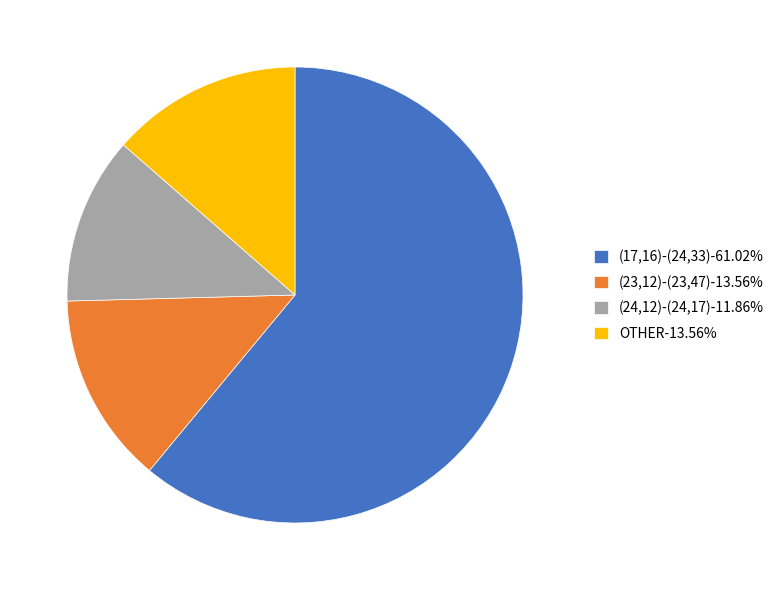

What is the ratio of the value at OTHER-13.56% to the value at (24,12)-(24,17)-11.86%?

1.1